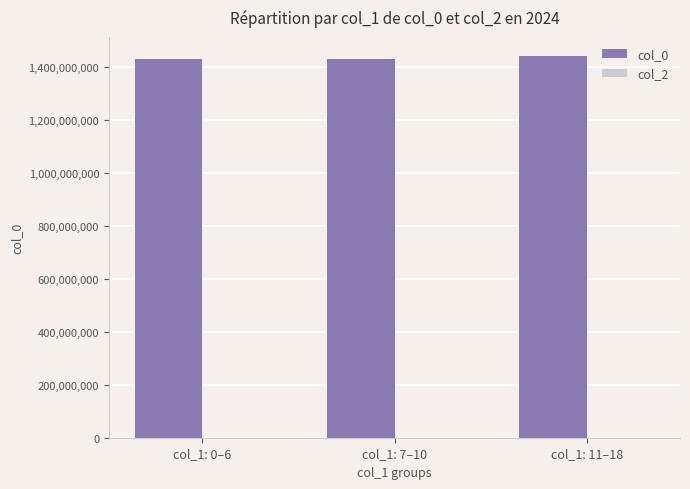

The value at col_1: 0–6 is 2162449525. True or false?

False